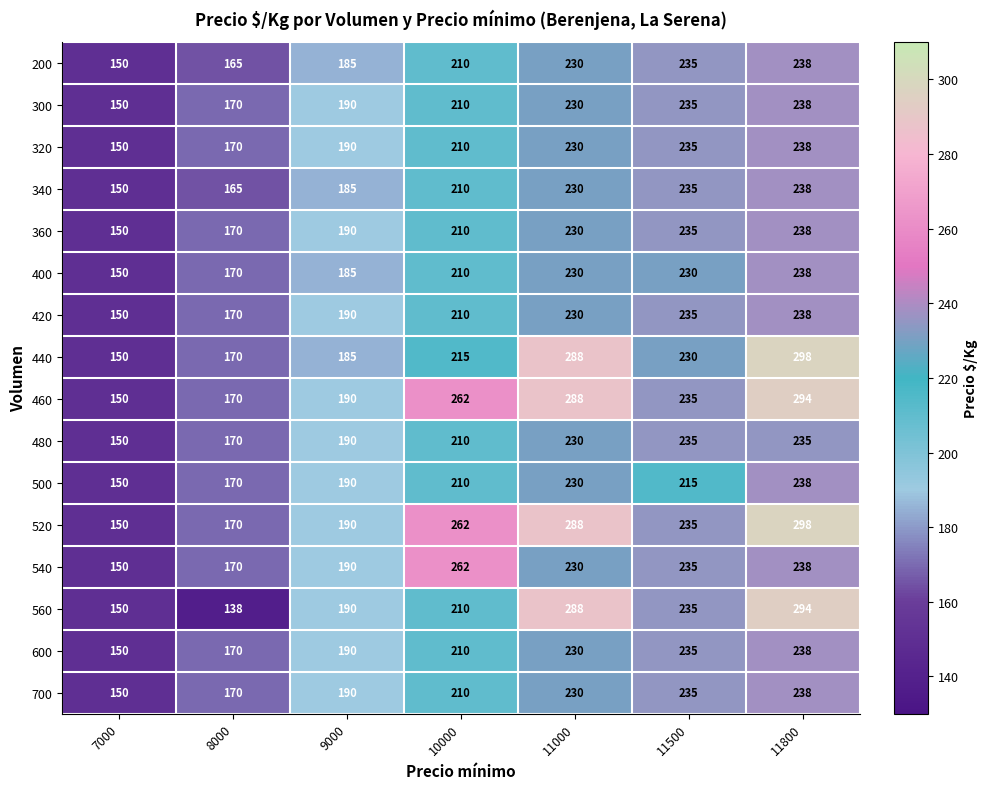

Where is 200 nearest to the value 194?

9000